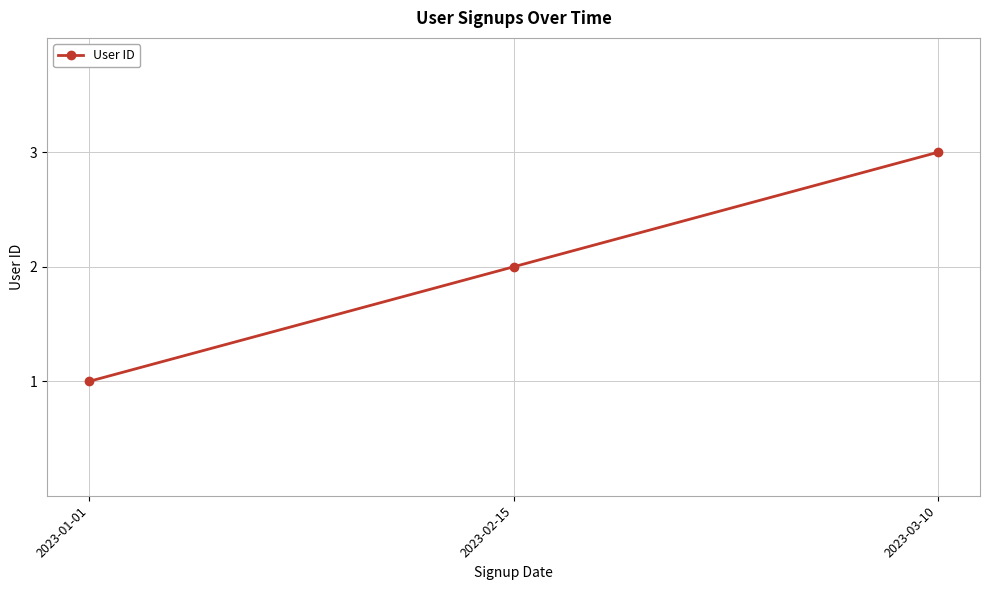

Which has a higher value, 2023-02-15 or 2023-01-01?

2023-02-15